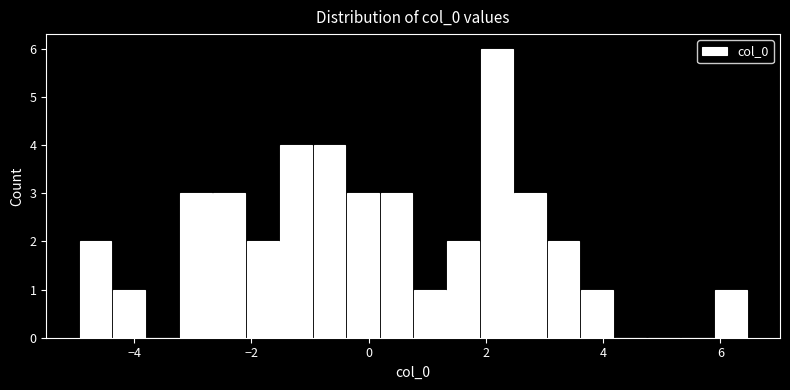

Read against the x-axis, roughly where is the centre of the tallest bar?

2.2